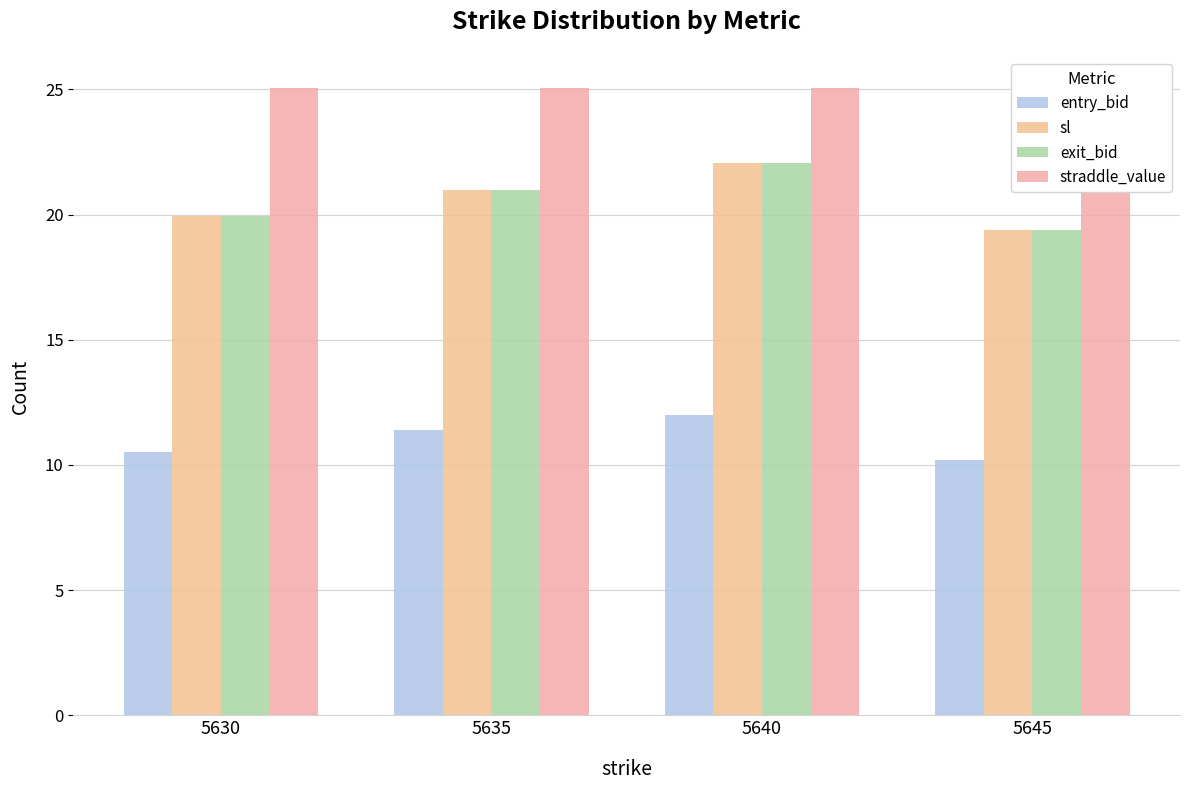

At how many categories does at least one series exceed 23?

4